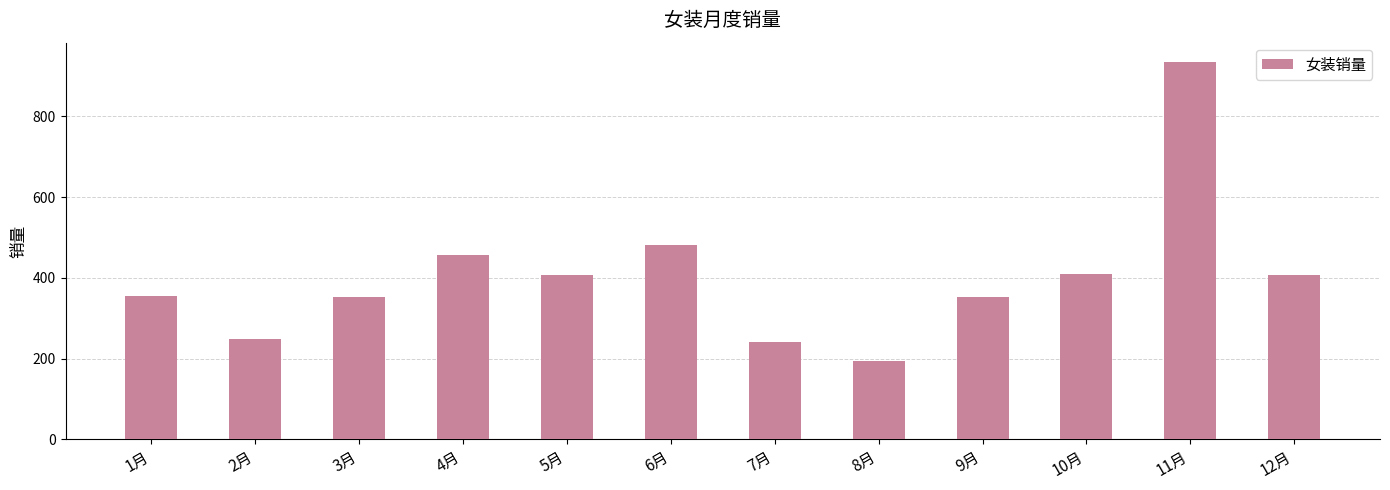

The chart shows a value of 353 at 9月. True or false?

True